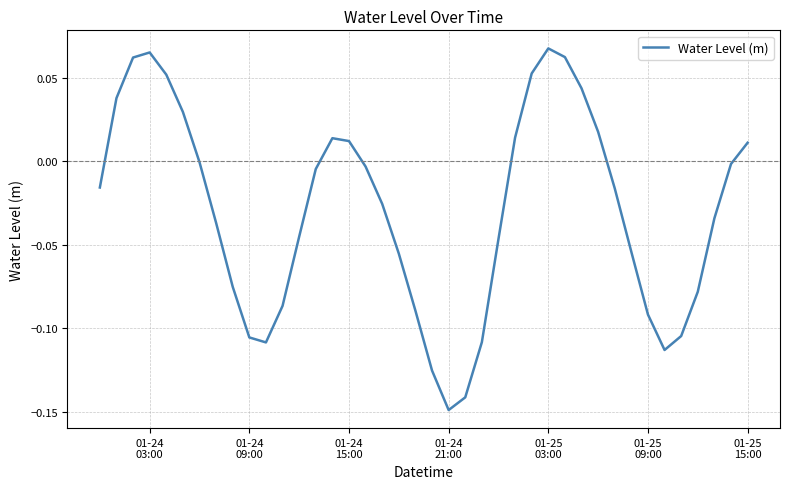

Is this an area chart (filled region under the line)?

No